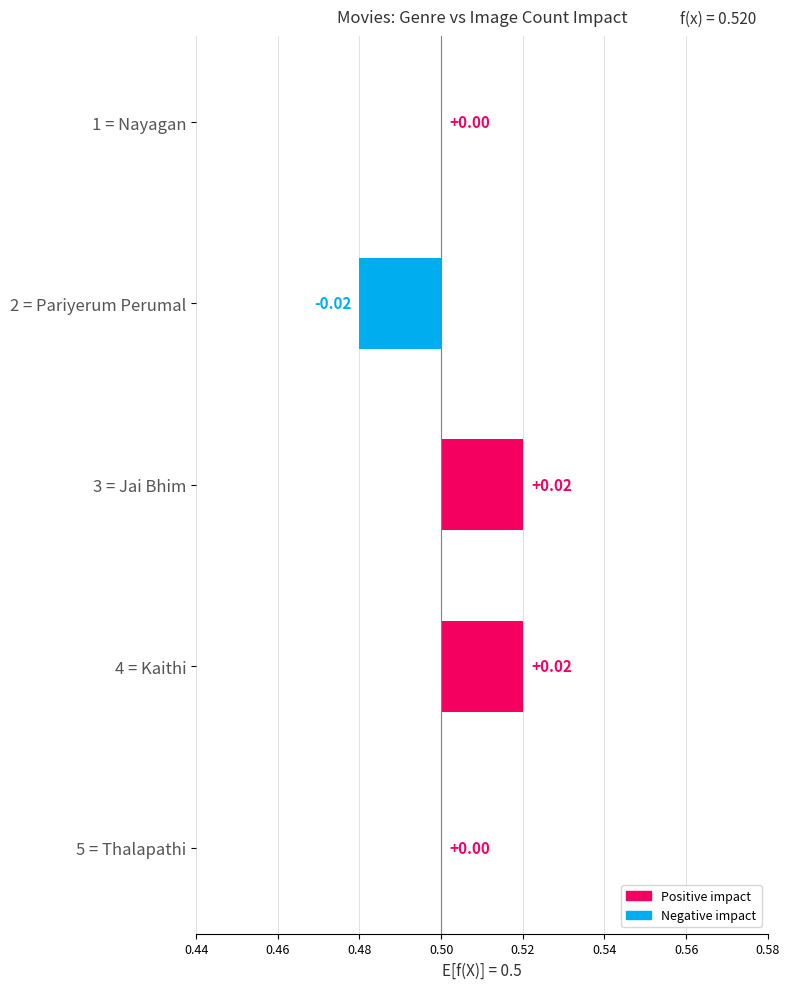

True or false: the data shows 0.0 at 4 = Kaithi.

False